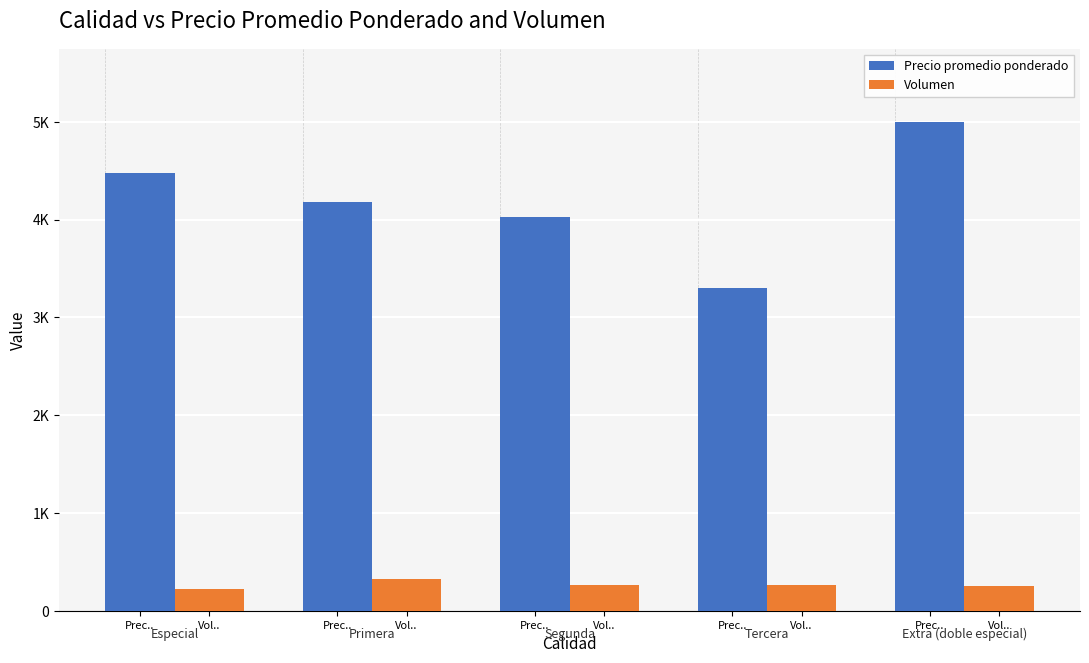

What are all the series names shown in the legend?

Precio promedio ponderado, Volumen